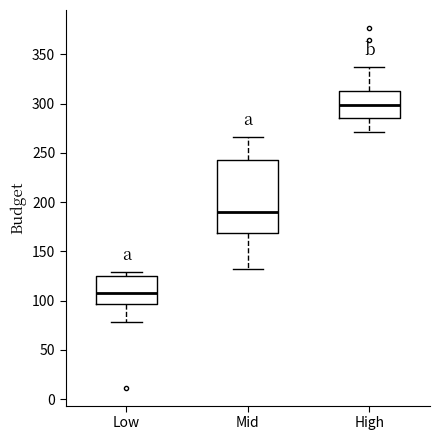

Which box has the highest median line?

High